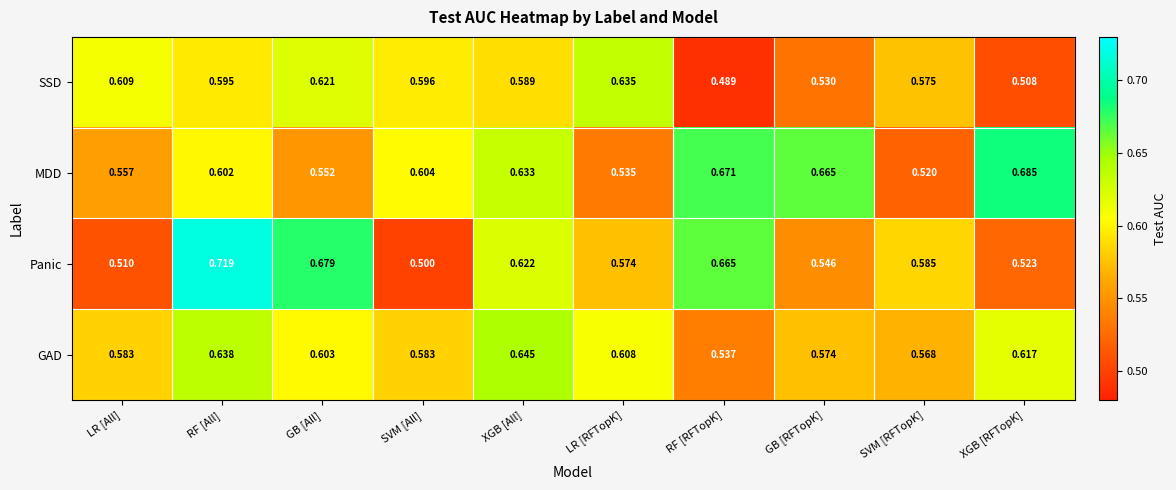

What is the smallest value displayed?

0.5